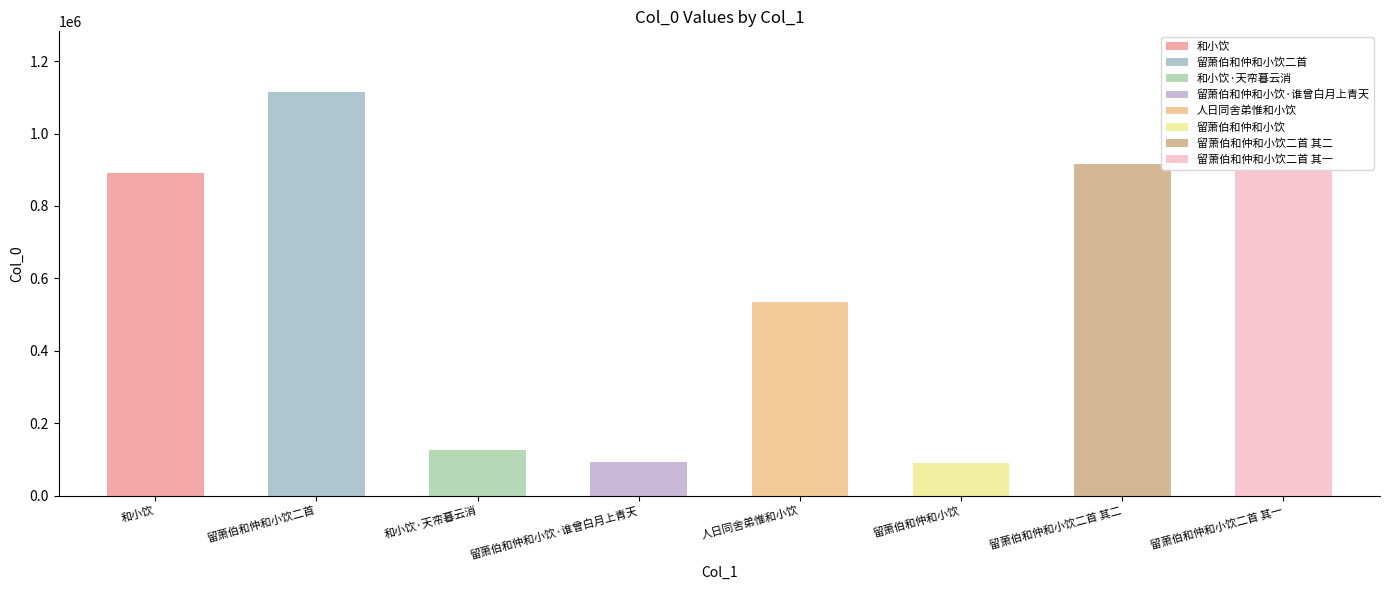

What is the change in value from 留萧伯和仲和小饮·谁曾白月上青天 to 留萧伯和仲和小饮二首 其二?

+822514